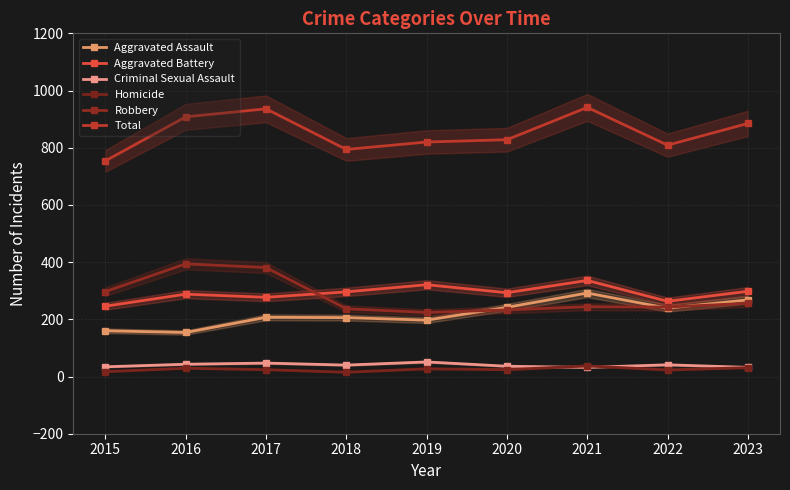

What is the average value of the Aggravated Assault series?

218